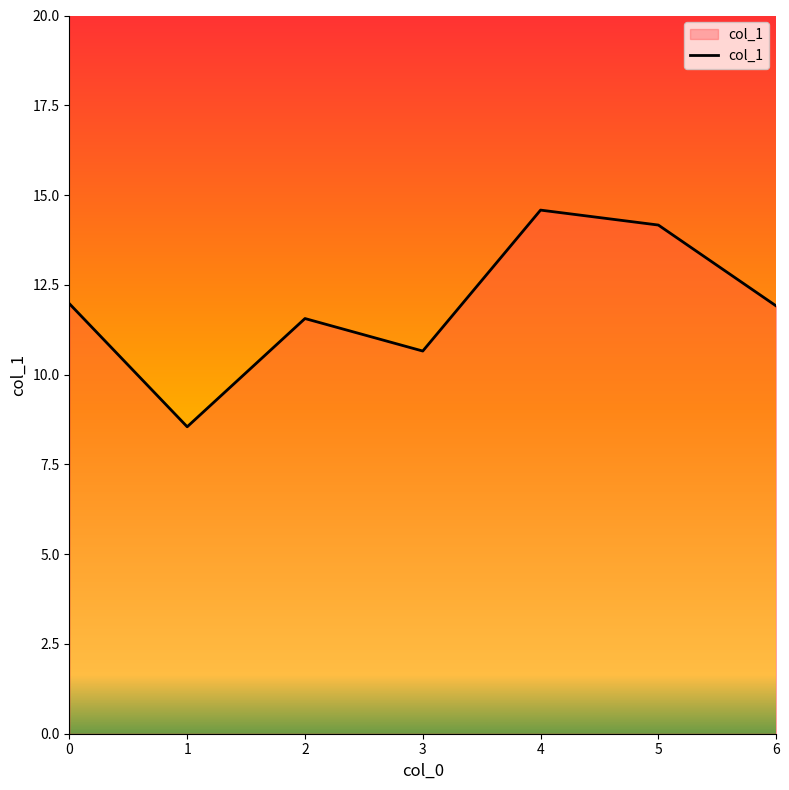

Count the number of categories in the chart.

7